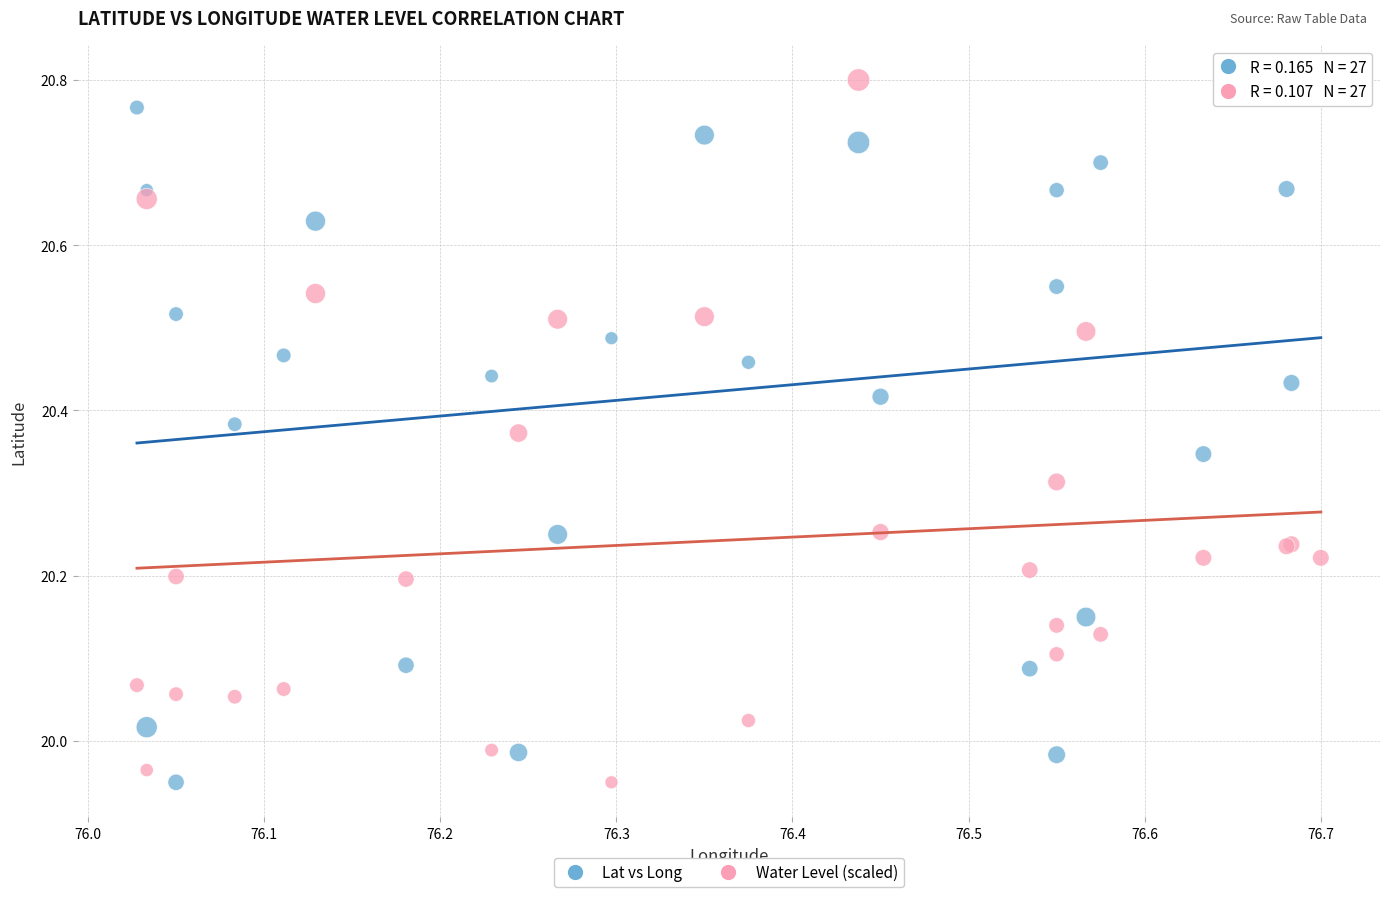

What is the X range (max minus min) for the scatter plot?

0.7